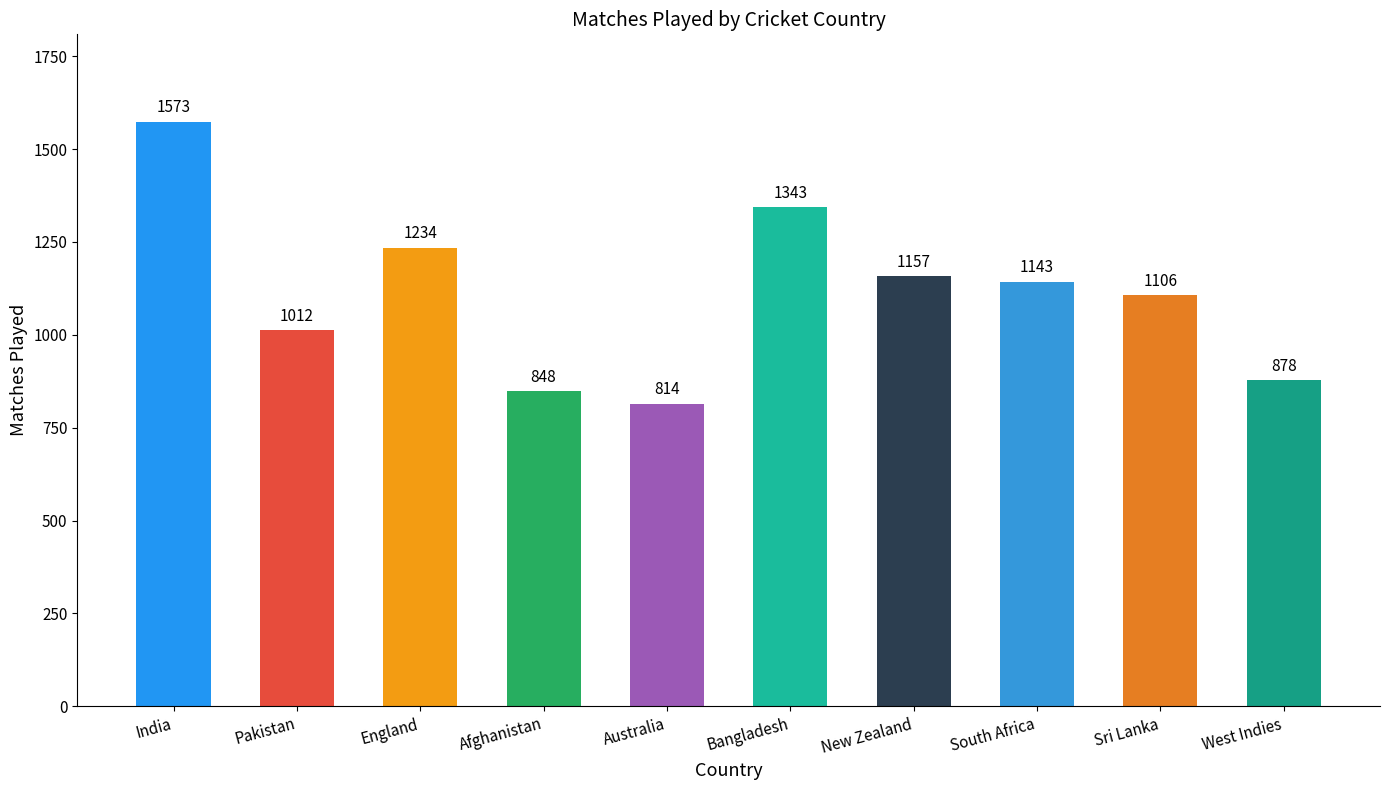

What is the maximum value shown in the chart?

1573